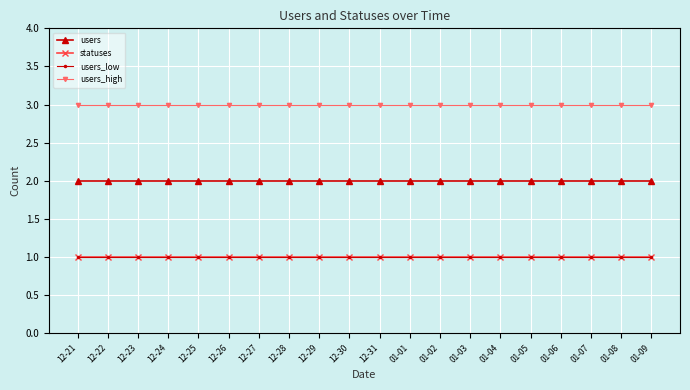

True or false: users_low and users_high intersect in this chart.

False